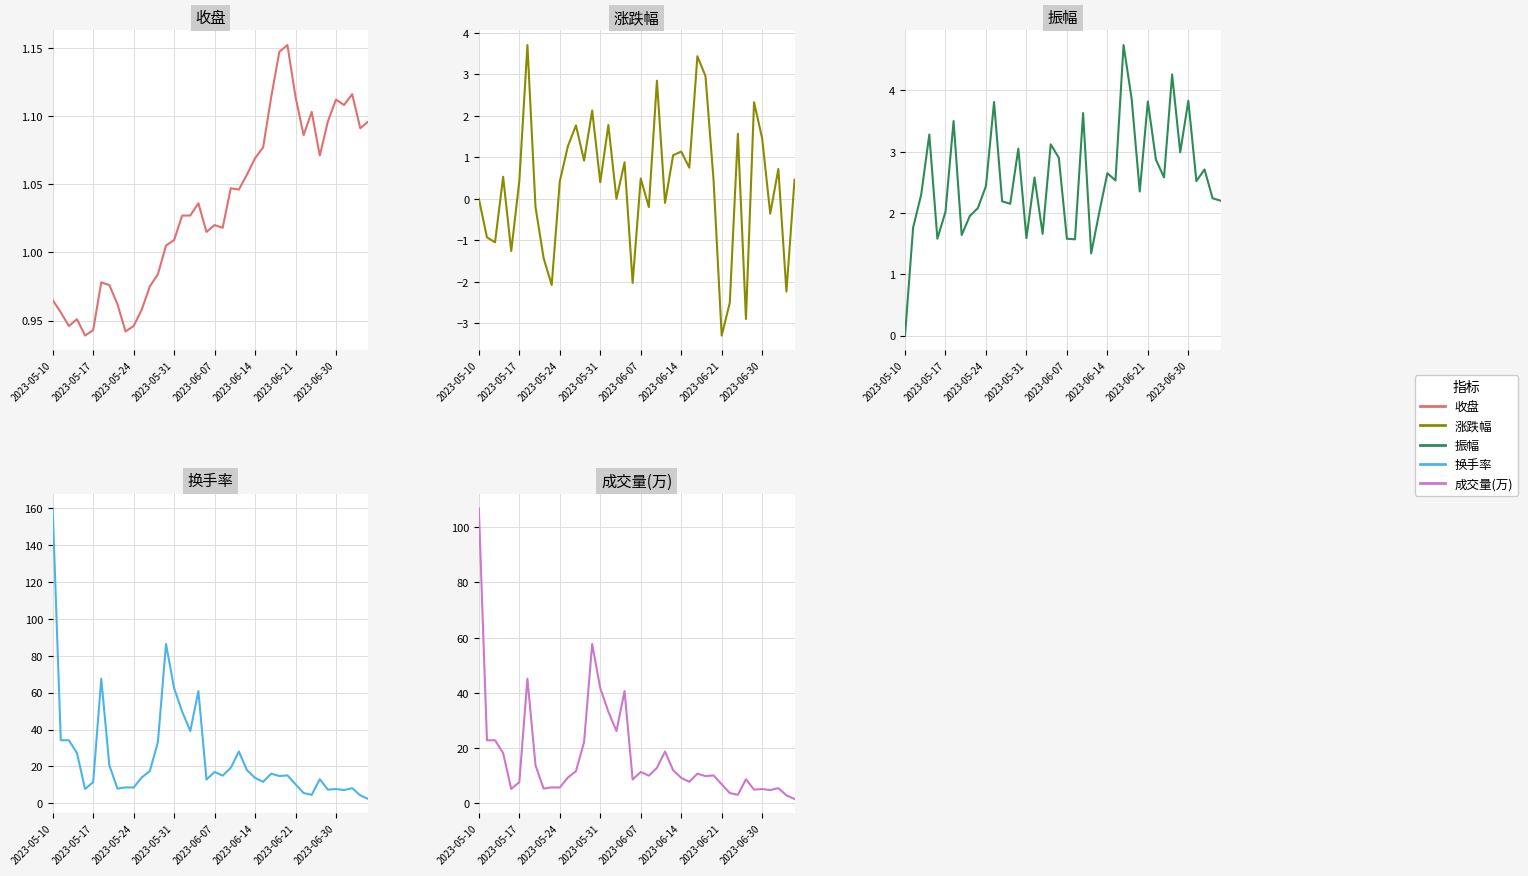

What is the difference between the 成交量(万) values at 35 and 28?

4.7